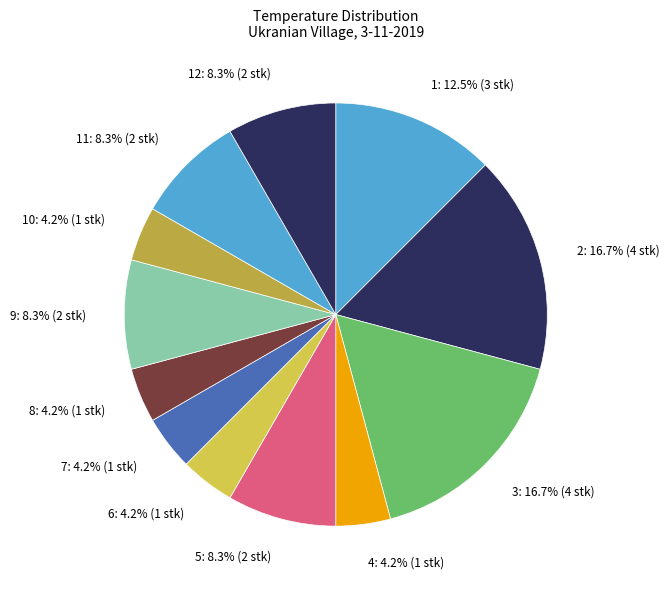

Count the number of slices in the pie.

12